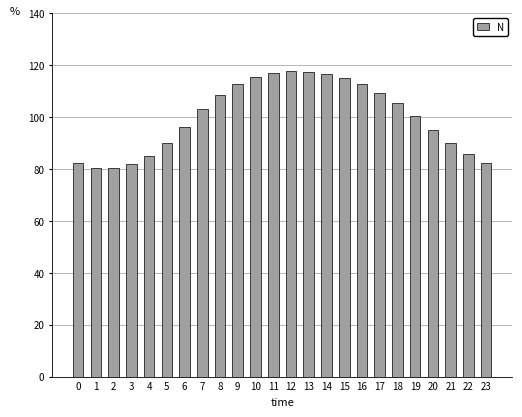

Rank the categories by value from lowest to highest.

2, 1, 3, 0, 23, 4, 22, 5, 21, 20, 6, 19, 7, 18, 8, 17, 16, 9, 15, 10, 14, 11, 13, 12